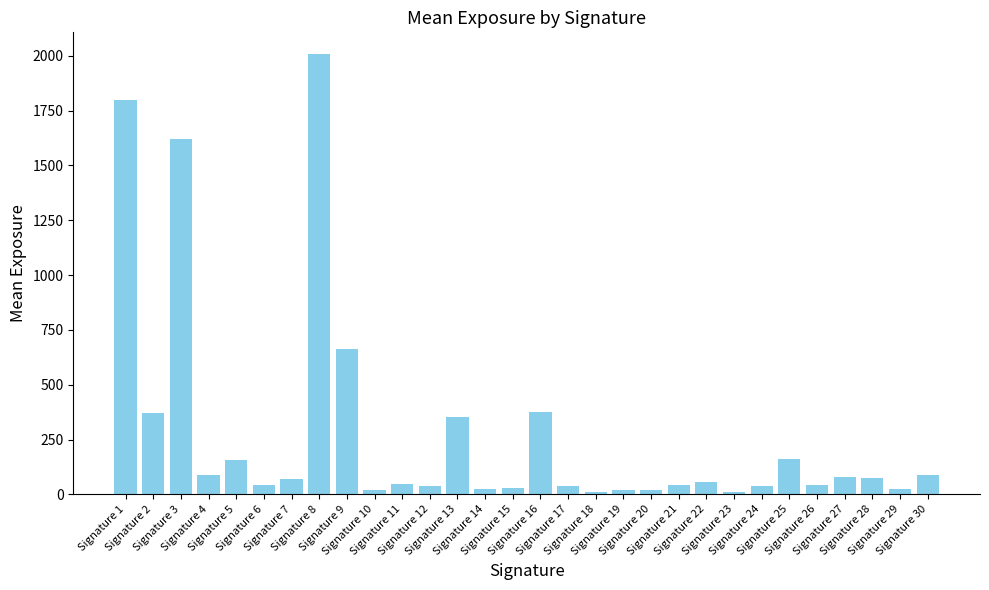

How many bars are there in total?

30